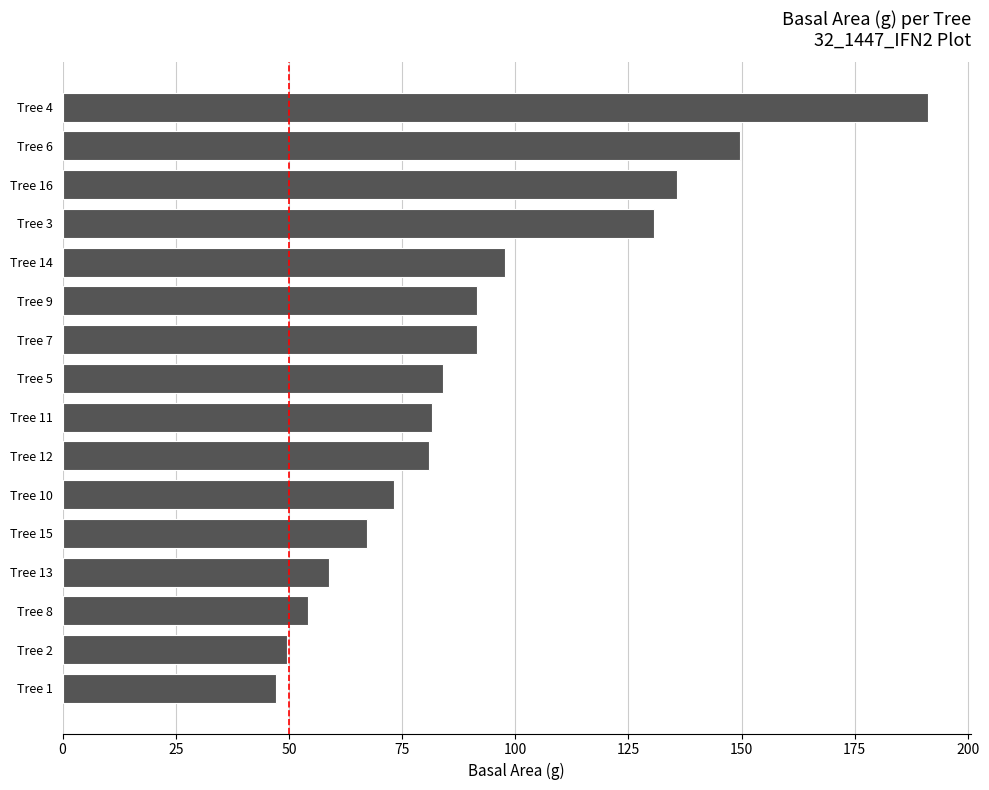

What is the change in value from Tree 1 to Tree 13?

+11.6